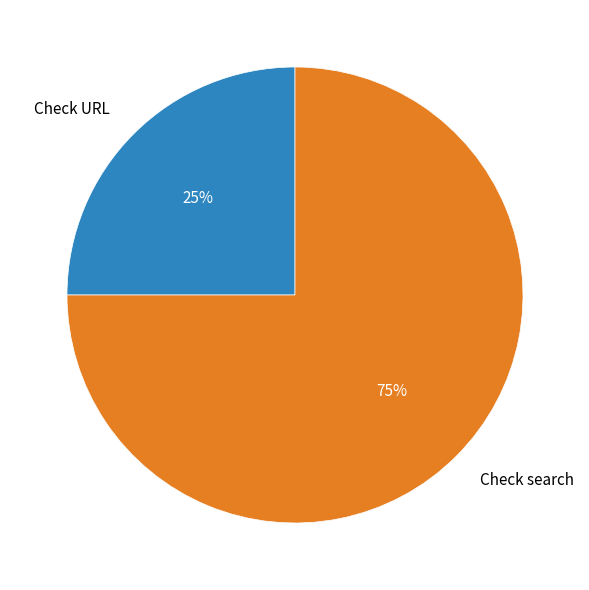

Which slice is the largest?

Check search